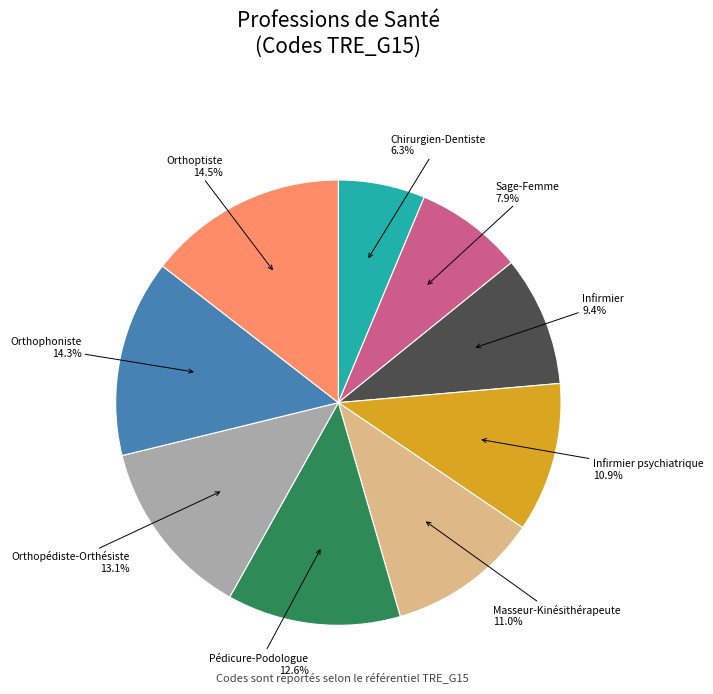

Is it true that Infirmier psychiatrique is 11% of the pie?

True